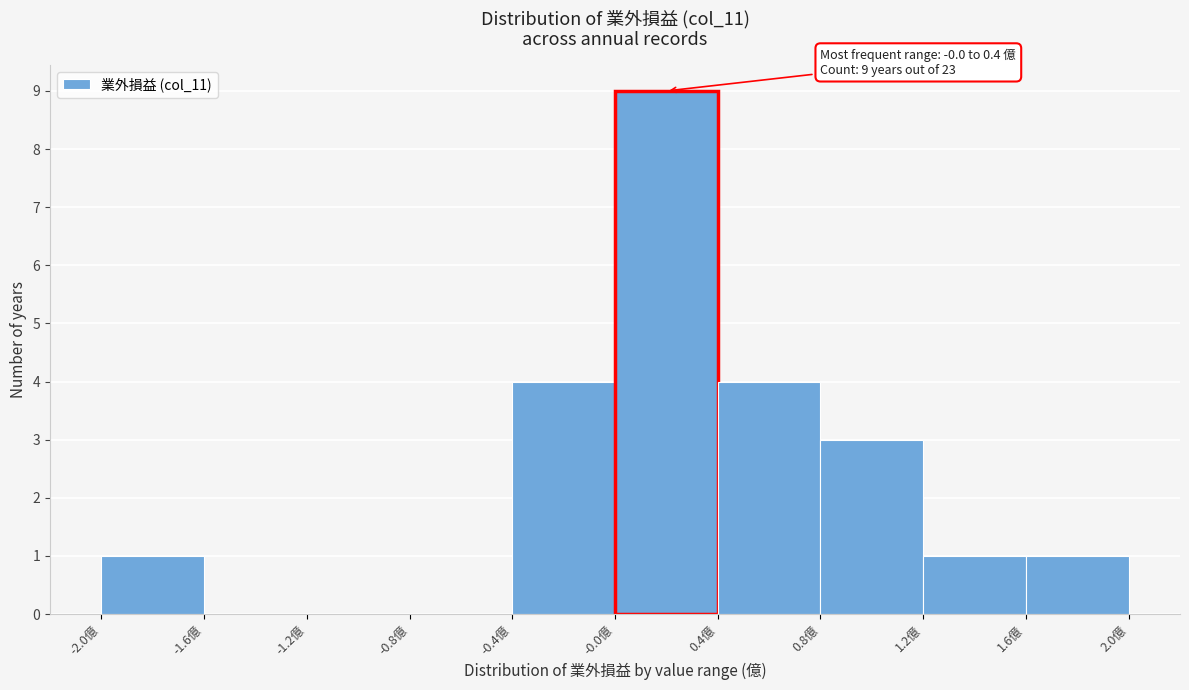

Which range on the x-axis has the tallest bar?

0.0 to 0.4